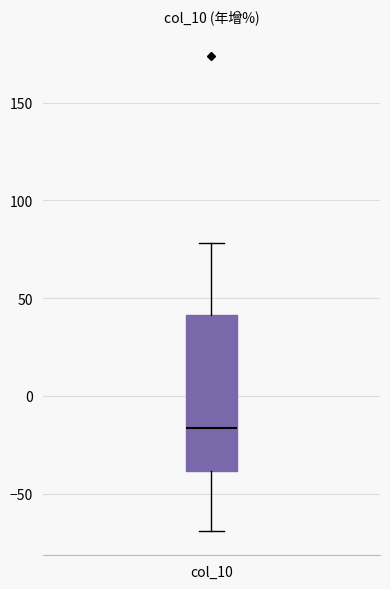

Where is the lower edge of the box for col_10 on the y-axis? The values are not printed on the chart, so give them approximately, as read against the axis.

-40